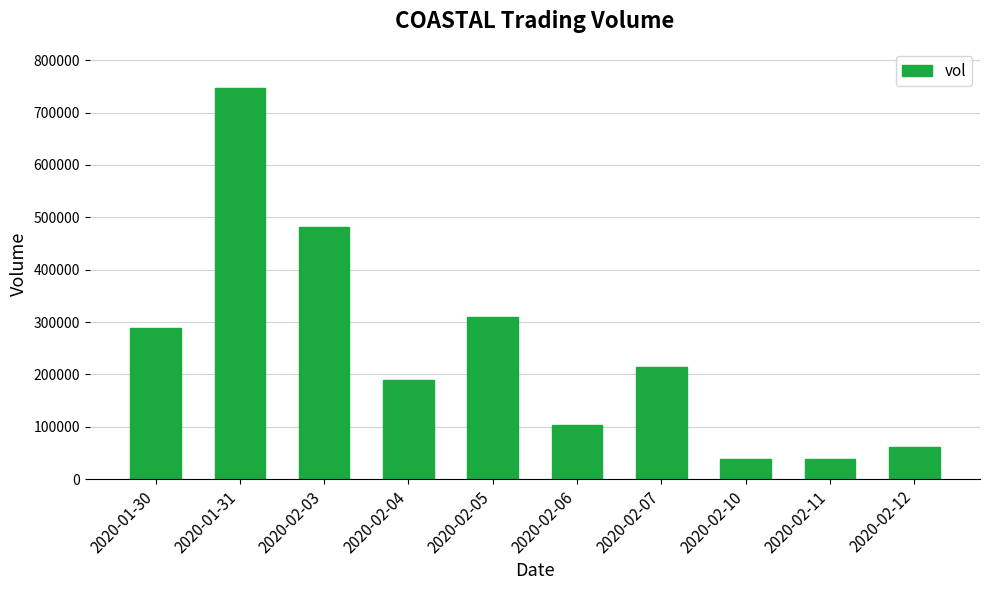

How many data points are less than 215000?

5